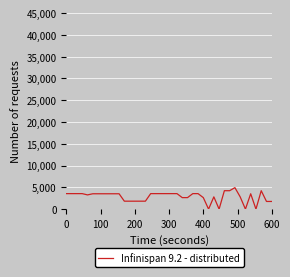

What is the greatest value displayed?

4936